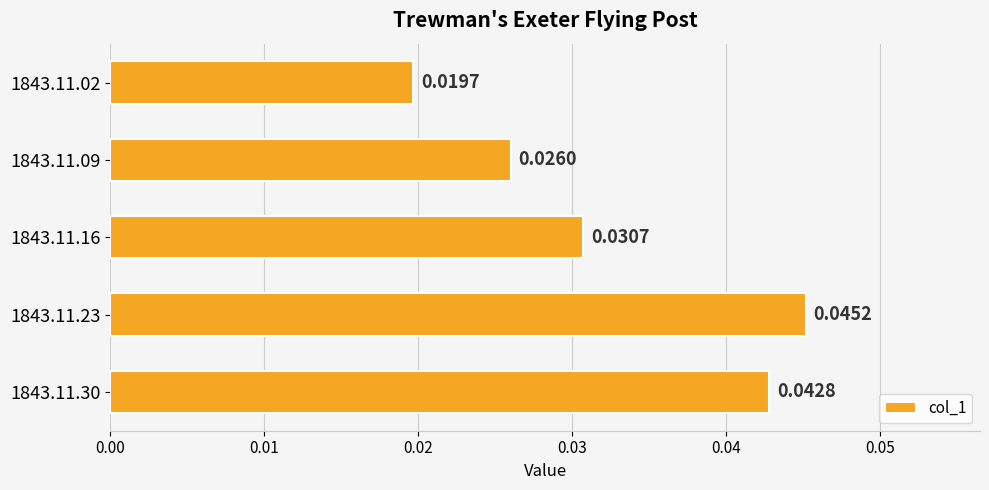

Rank the categories by value from highest to lowest.

1843.11.23, 1843.11.30, 1843.11.16, 1843.11.09, 1843.11.02